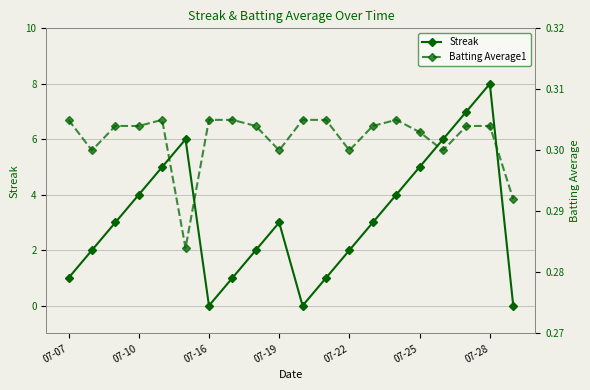

What is the maximum value for Streak?

8